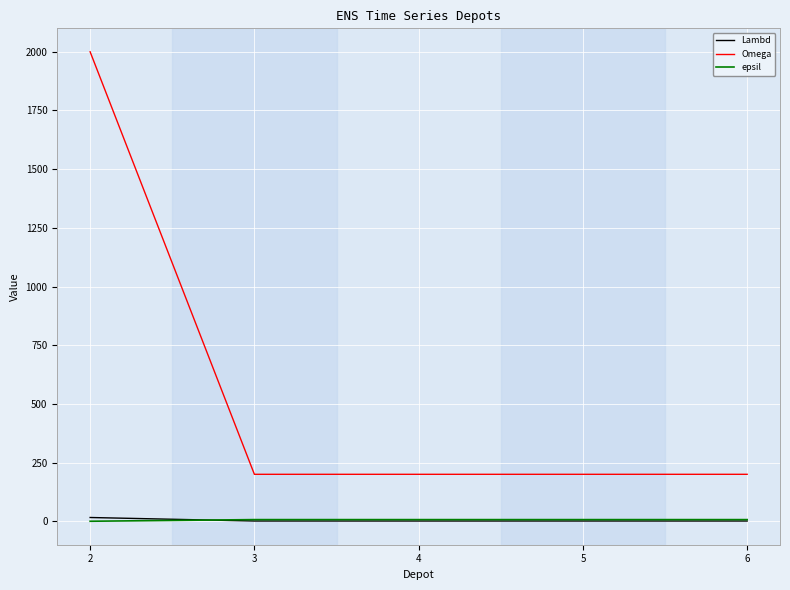

True or false: Lambd and Omega intersect in this chart.

False